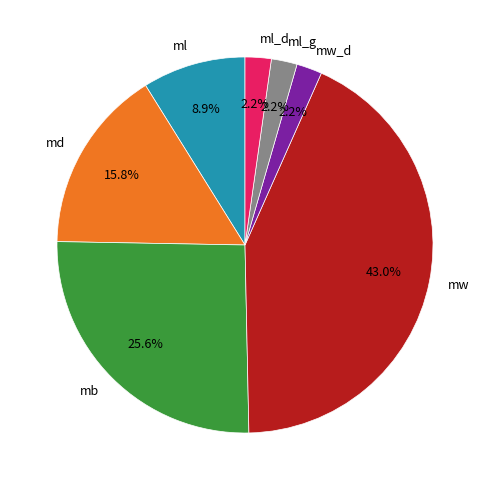

What is the largest slice in the pie chart?

mw